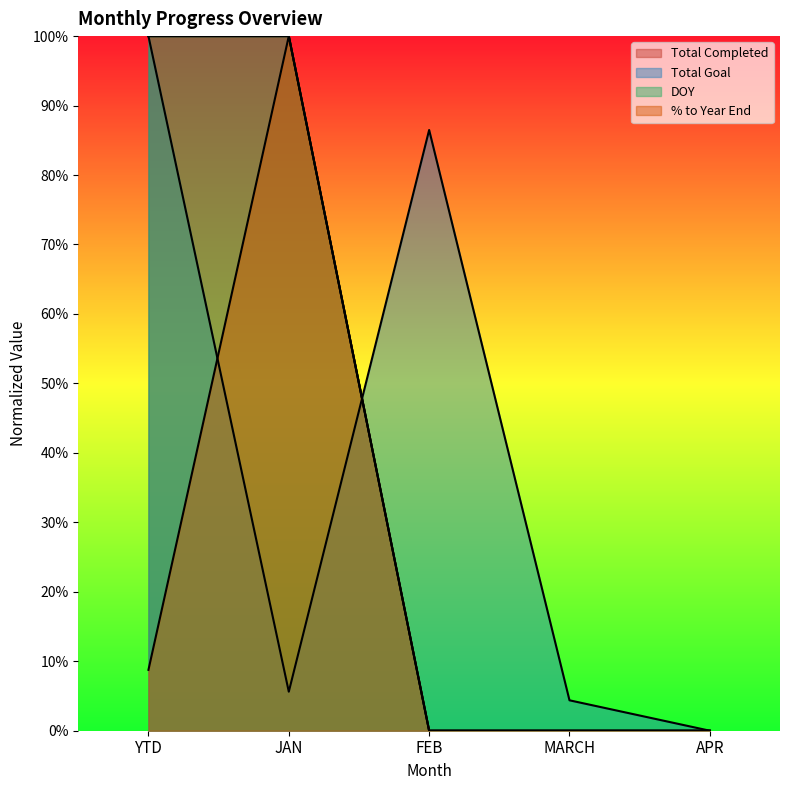

How many positive values does the % to Year End series have?

2